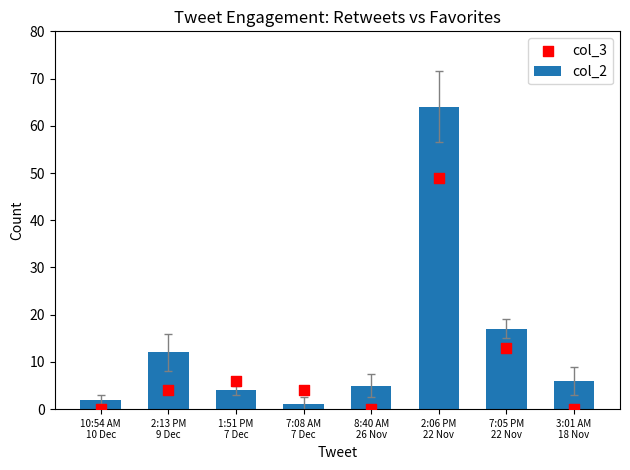

Is the value of col_3 at 2:13 PM
9 Dec greater than the value of col_2 at 2:13 PM
9 Dec?

No